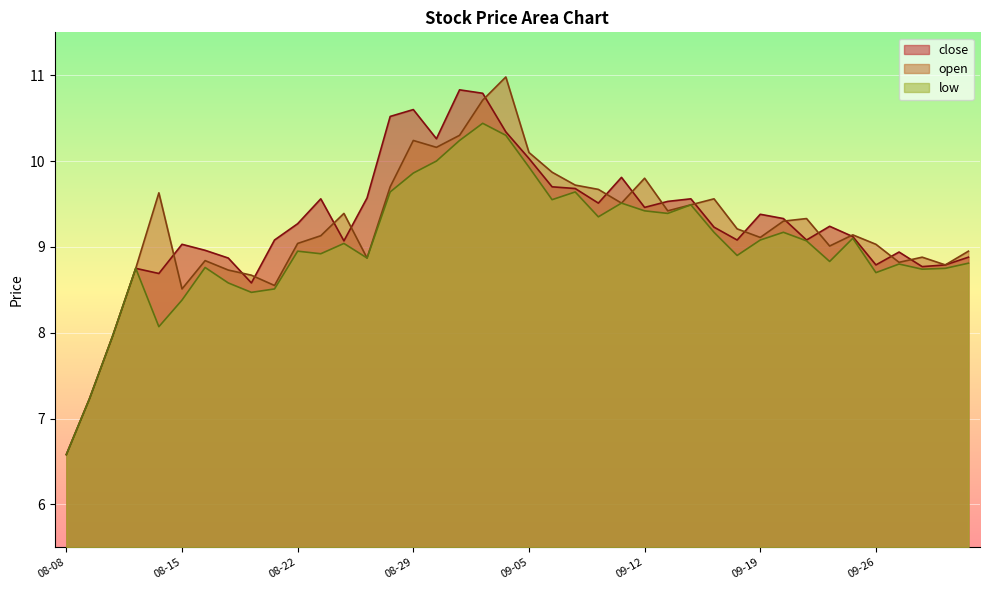

What is the total value across all series at 09-05?

30.1